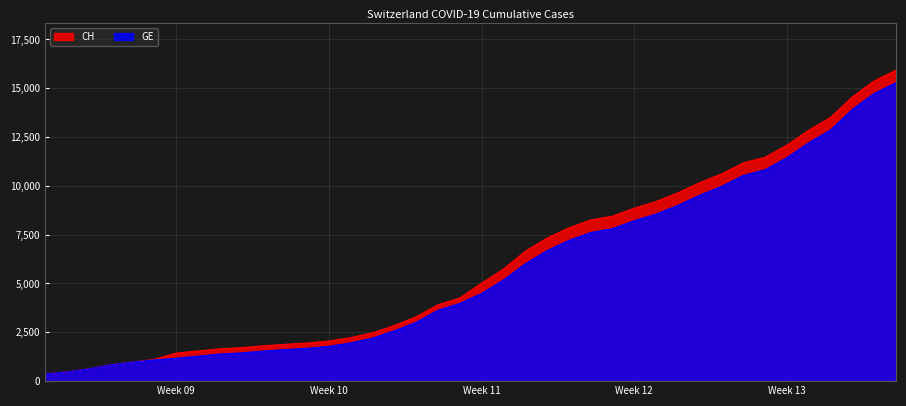

What is the difference between the maximum and minimum values in the CH series?

15551